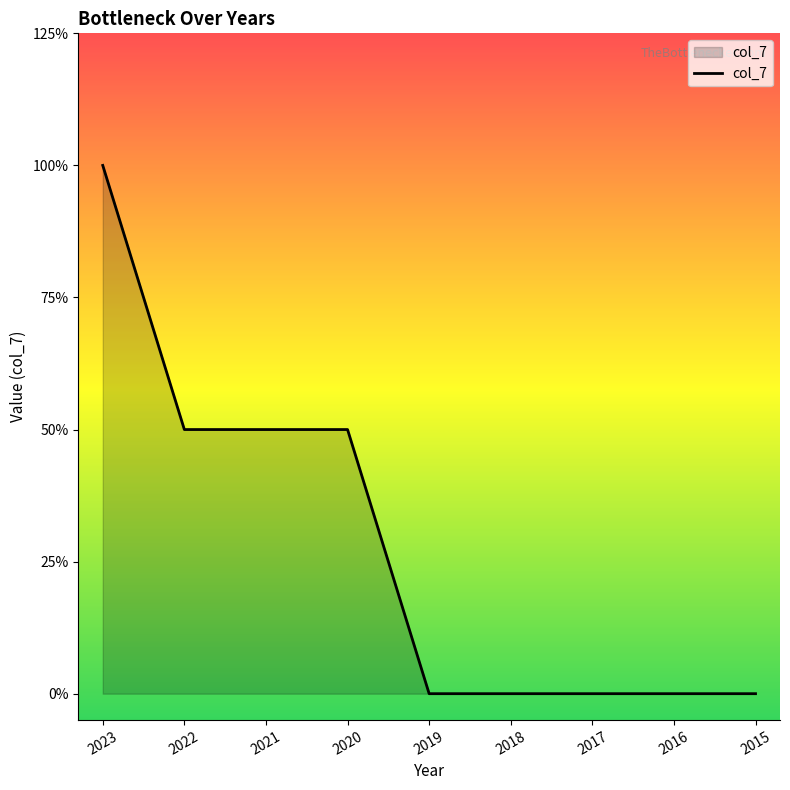

True or false: the data has more than 1 interior local peaks.

False